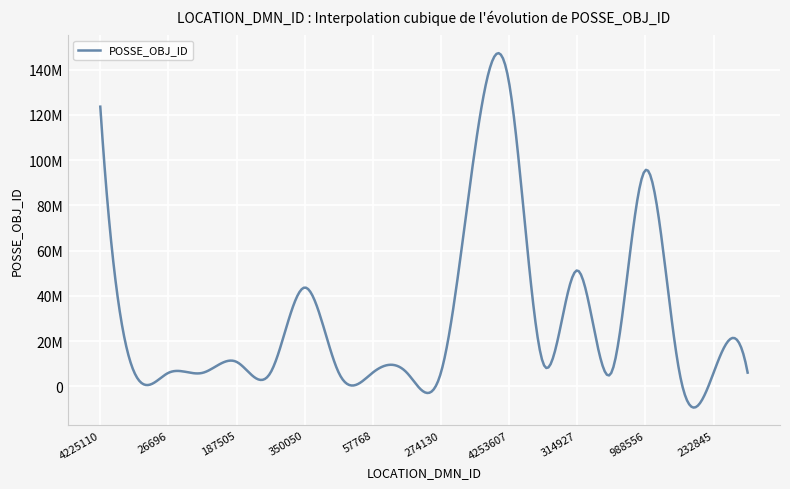

Reading right to left, list all the values displayed in this chart.

6071464	5985277	6103873	95610091	6008015	51272209	10161224	134114420	105210179	6157443	6004162	6105655	5987753	43698933	6137932	10822464	5966186	5973226	6105706	123682554